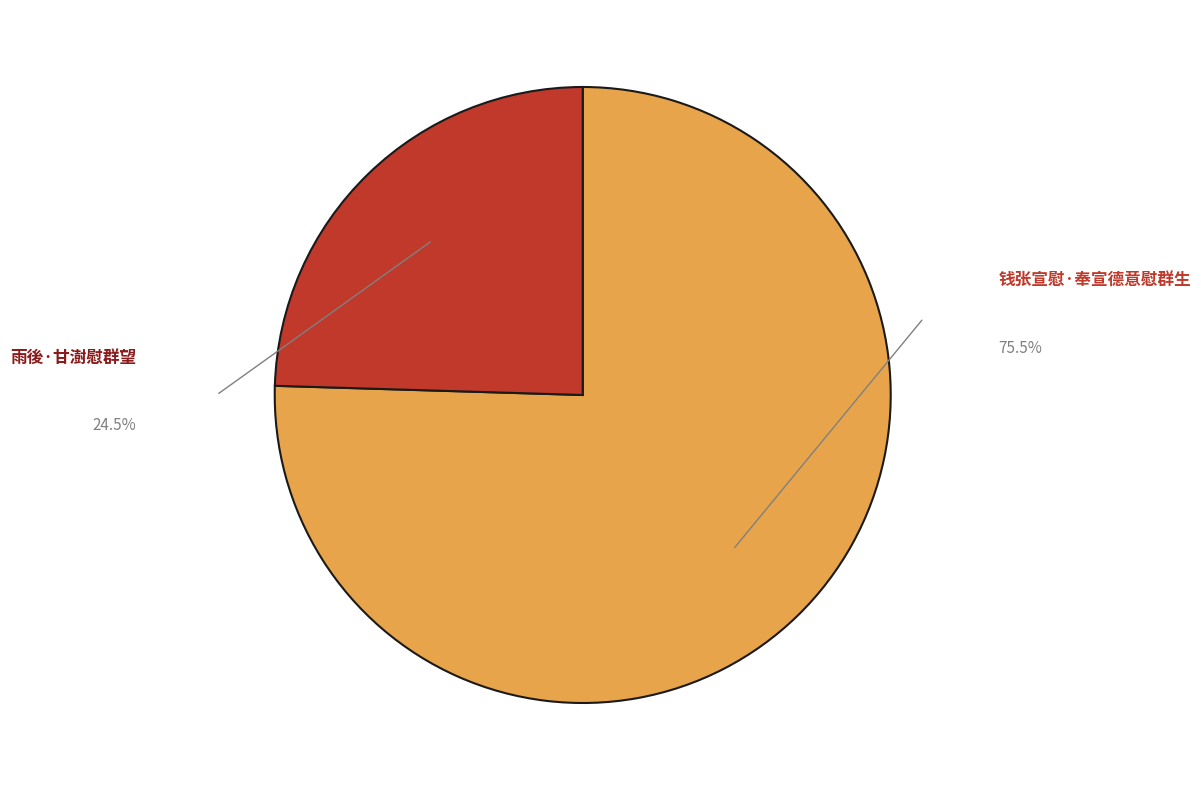

What is the ratio of the value at 钱张宣慰·奉宣德意慰群生 to the value at 雨後·甘澍慰群望?

3.1